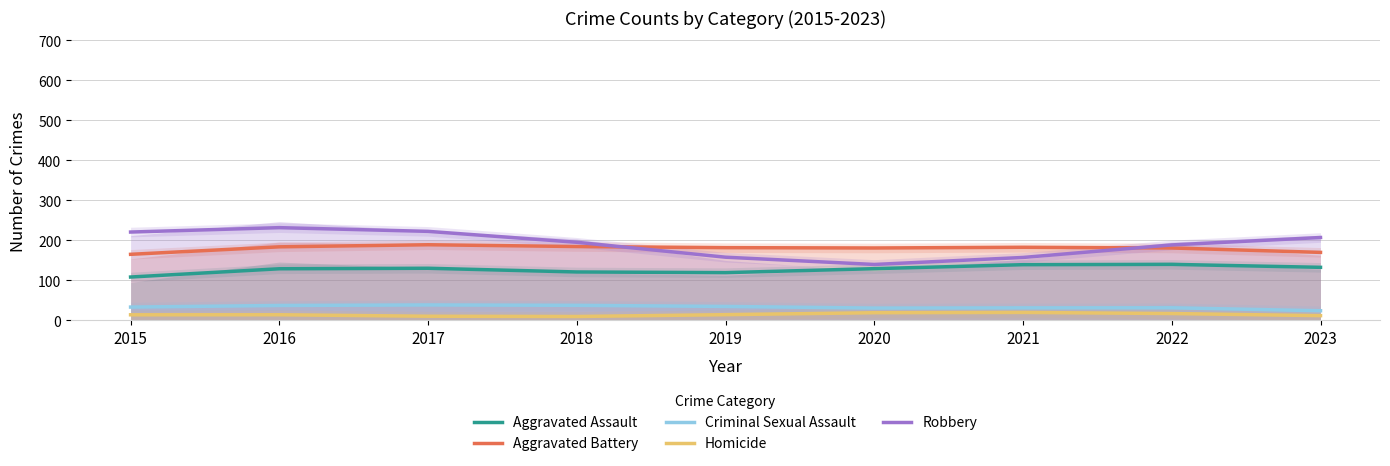

Reading right to left, extract all data points from this chart.

Aggravated Assault: 2023=132.8	2022=140.2	2021=139.4	2020=129.5	2019=119.5	2018=121.2	2017=130.5	2016=129.2	2015=108.6
Aggravated Battery: 2023=170.2	2022=181.2	2021=182.9	2020=181.2	2019=182.0	2018=184.8	2017=189.3	2016=184.1	2015=165.3
Criminal Sexual Assault: 2023=24.3	2022=31.7	2021=31.5	2020=31.0	2019=35.1	2018=37.8	2017=38.8	2016=37.5	2015=33.4
Homicide: 2023=12.0	2022=17.3	2021=20.1	2020=19.4	2019=14.5	2018=9.9	2017=10.5	2016=14.2	2015=14.1
Robbery: 2023=207.4	2022=188.8	2021=157.5	2020=140.0	2019=158.1	2018=195.4	2017=222.8	2016=232.0	2015=221.0